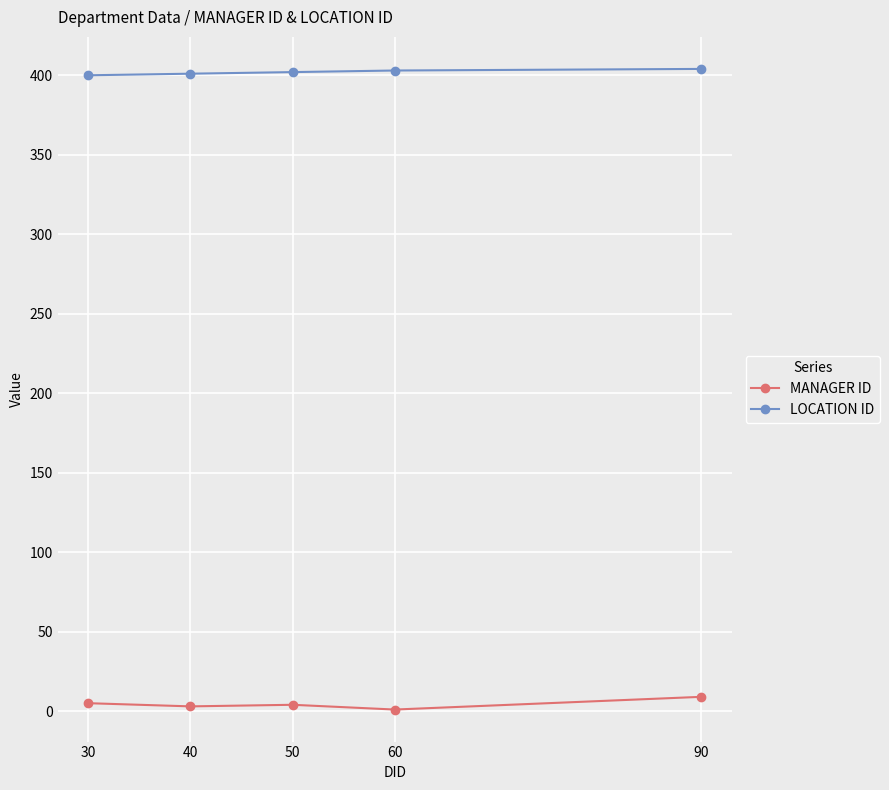

What is the difference between the highest and lowest values at 90?

395